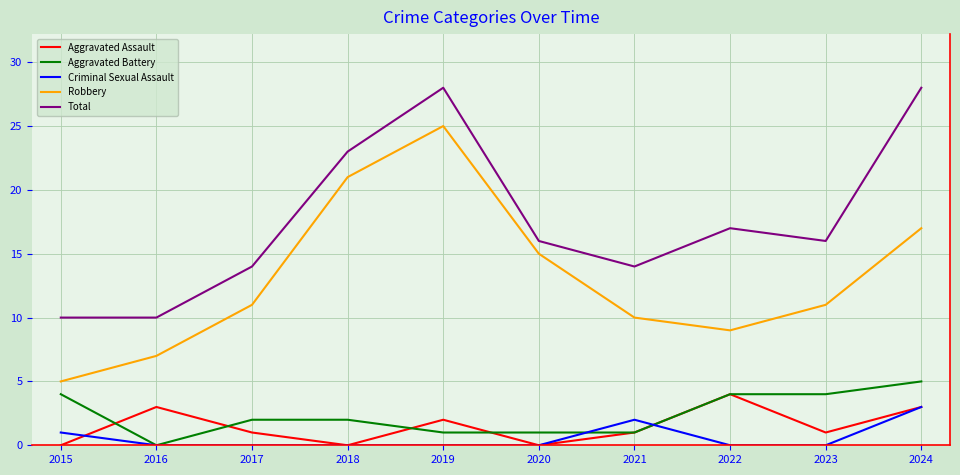

Reading left to right, list all the values displayed in this chart.

Aggravated Assault: 0	3	1	0	2	0	1	4	1	3
Aggravated Battery: 4	0	2	2	1	1	1	4	4	5
Criminal Sexual Assault: 1	0	0	0	0	0	2	0	0	3
Robbery: 5	7	11	21	25	15	10	9	11	17
Total: 10	10	14	23	28	16	14	17	16	28